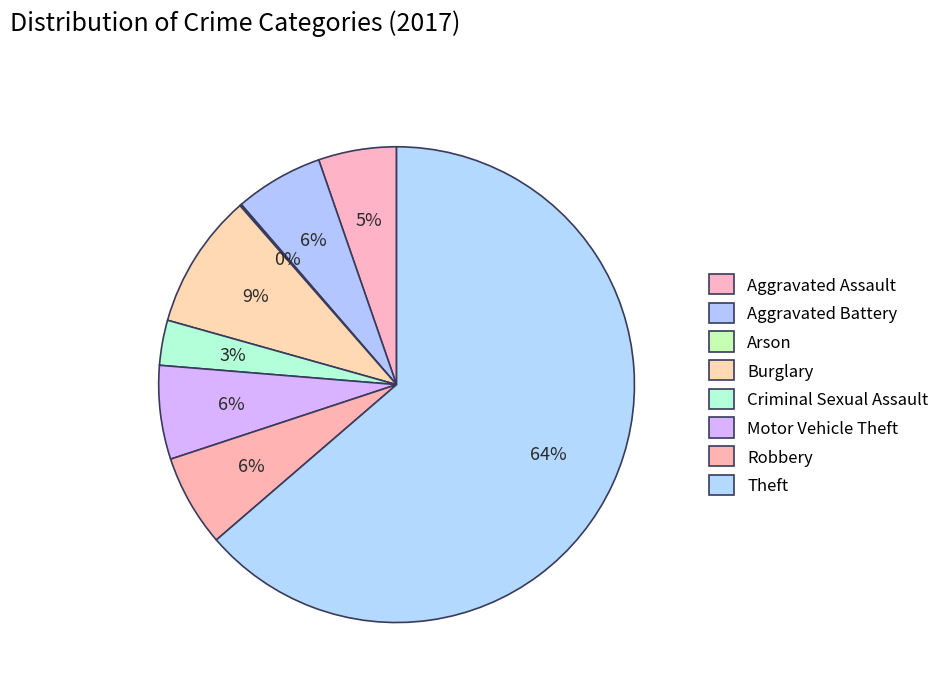

To the nearest percent, what is the difference between the Burglary and Robbery slice percentages?

3%